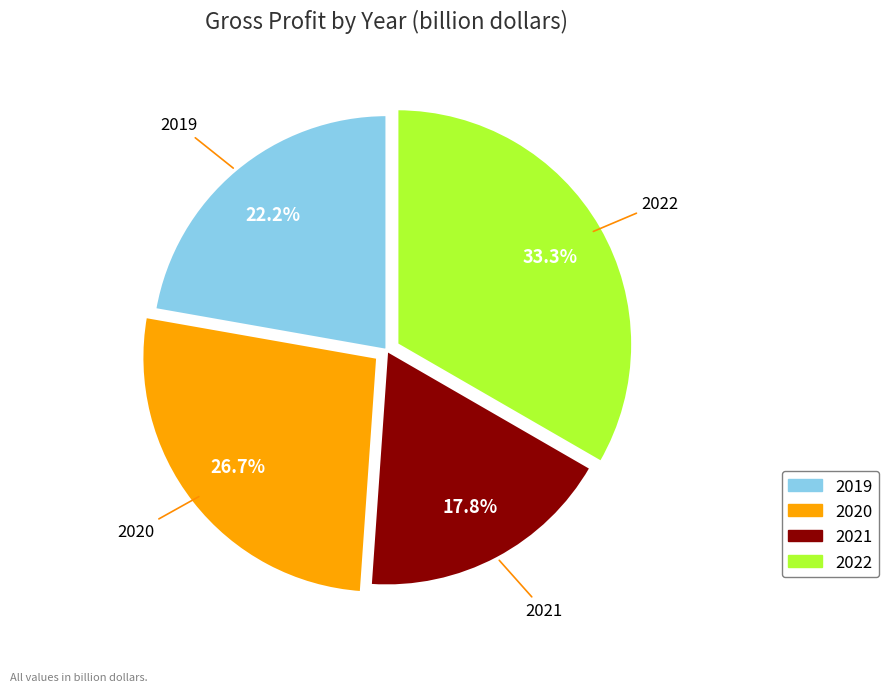

How much of the chart is everything except 2022?

66.7%